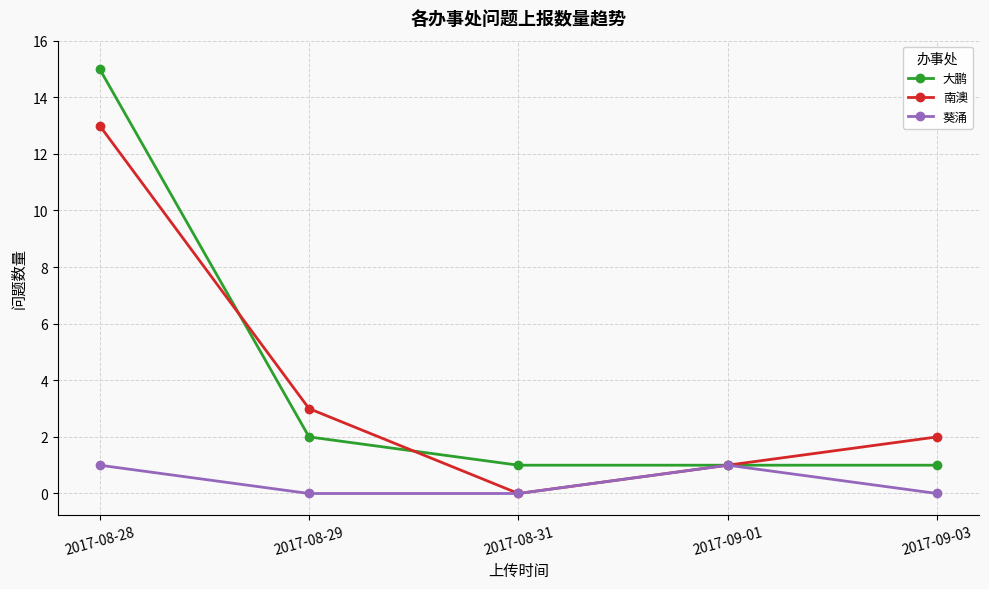

What is the difference between the second highest and minimum values in the 葵涌 series?

1